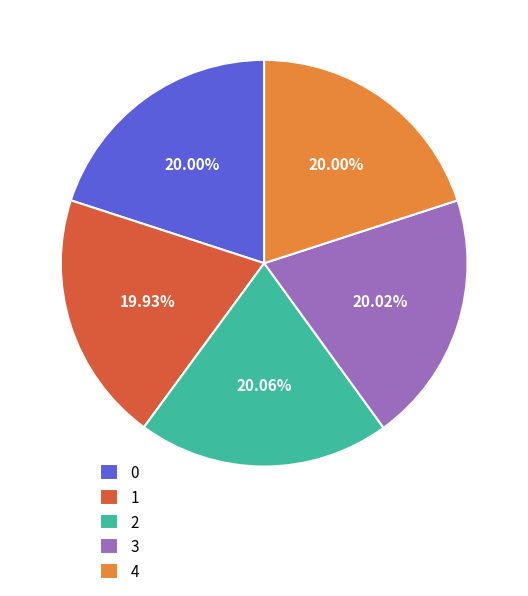

Do 3 and 1 together represent more than half of the pie?

No